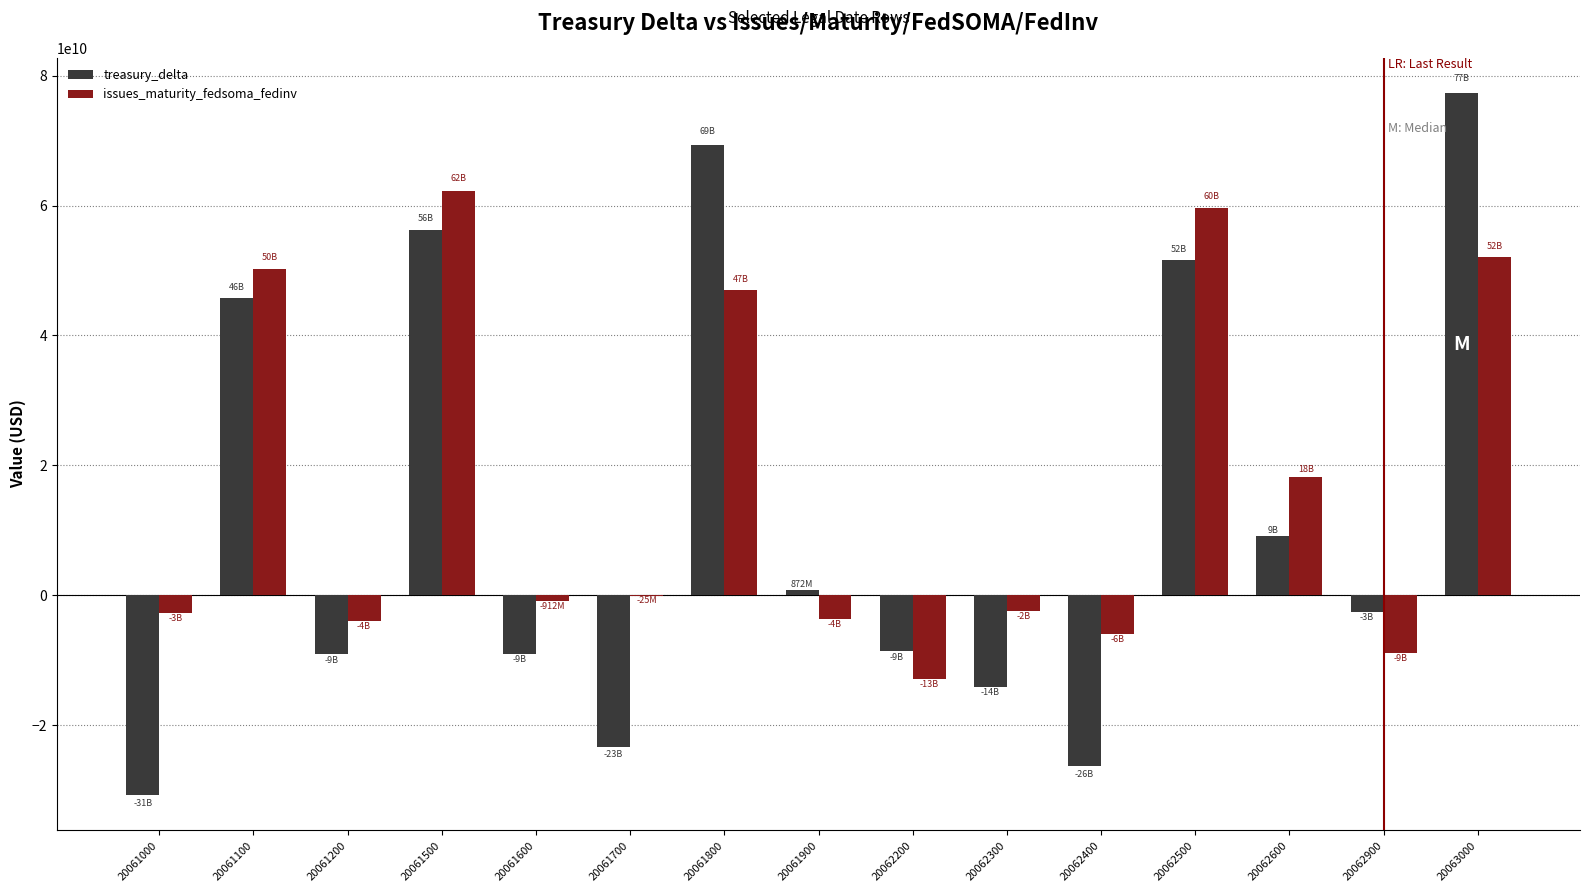

Are the bars grouped side by side (vs. stacked)?

Yes